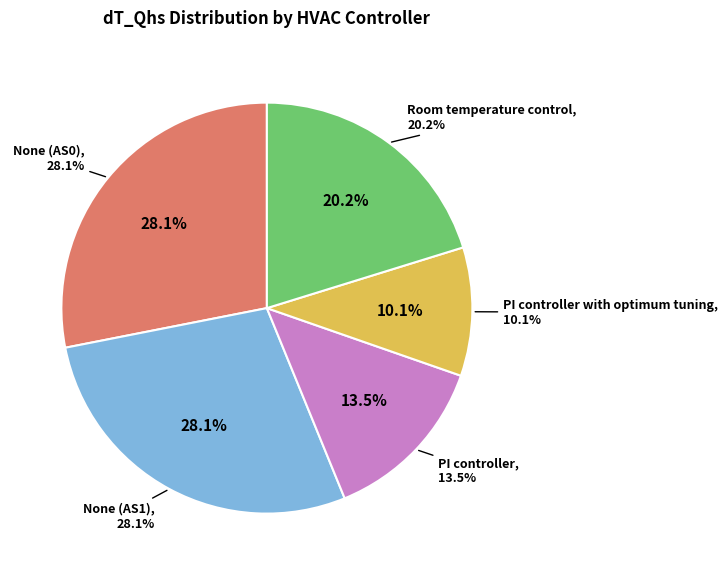

To the nearest percent, what is the combined percentage of PI controller with optimum tuning and Room temperature control?

30%